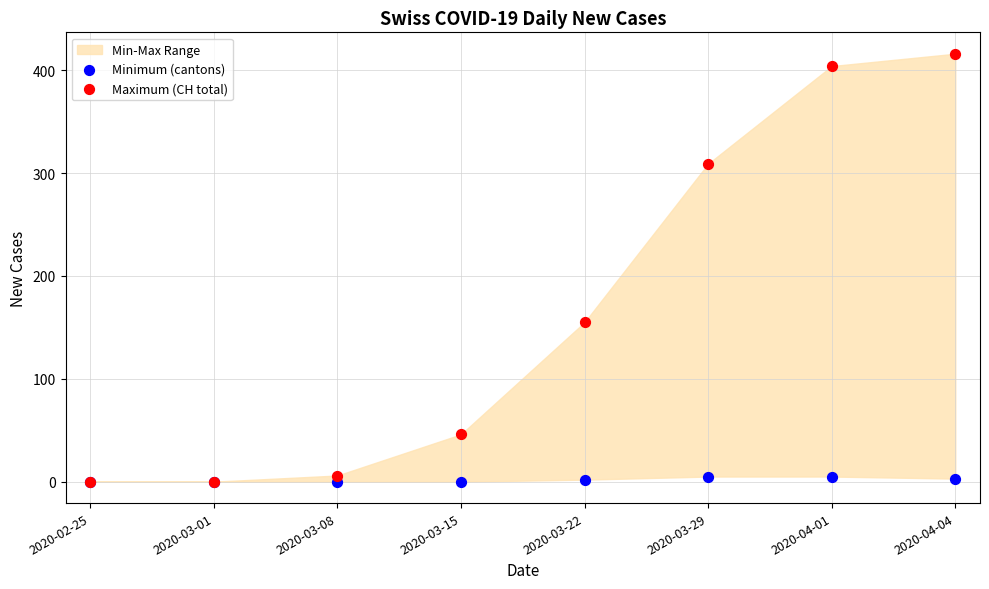

Across all series, what Y value is closest to 208?

155